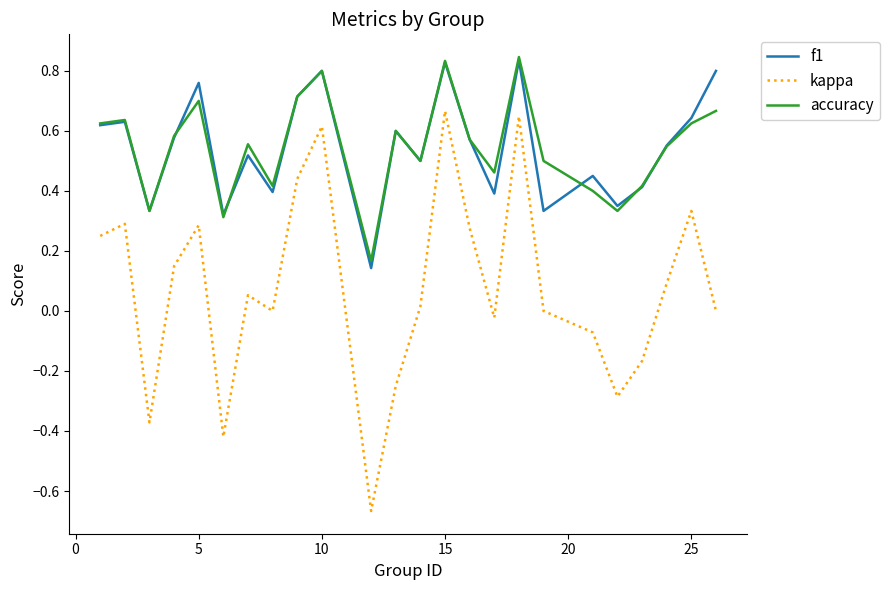

What is the sum of all kappa values?

1.9